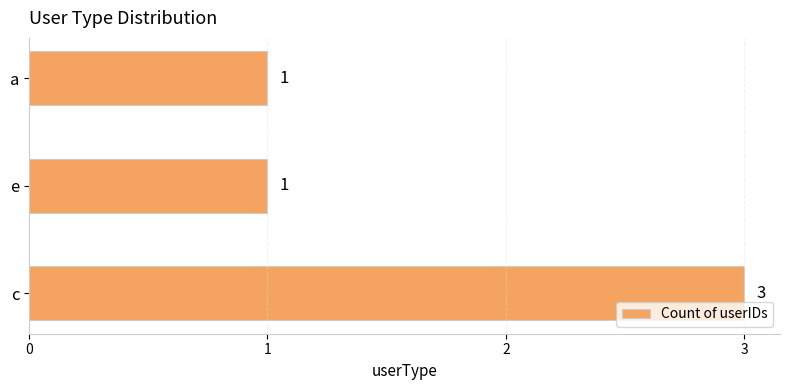

What is the average value?

2